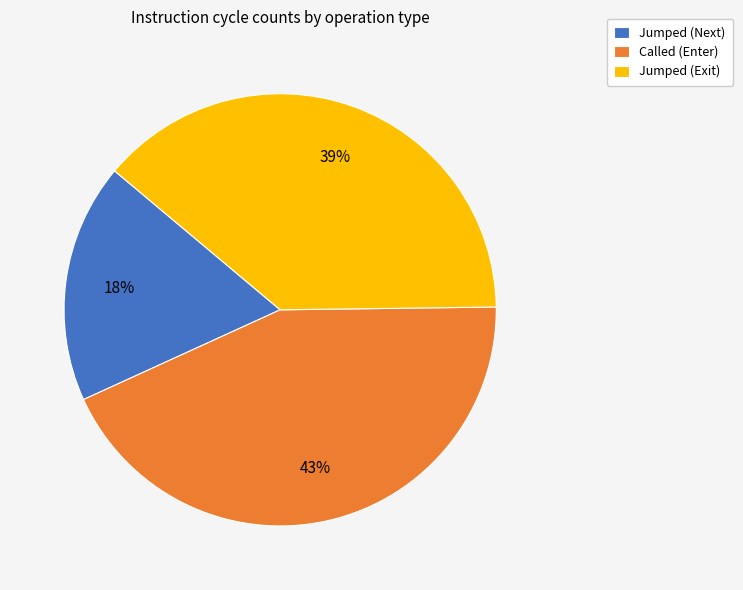

The Jumped (Exit) slice represents 45% of the pie. True or false?

False